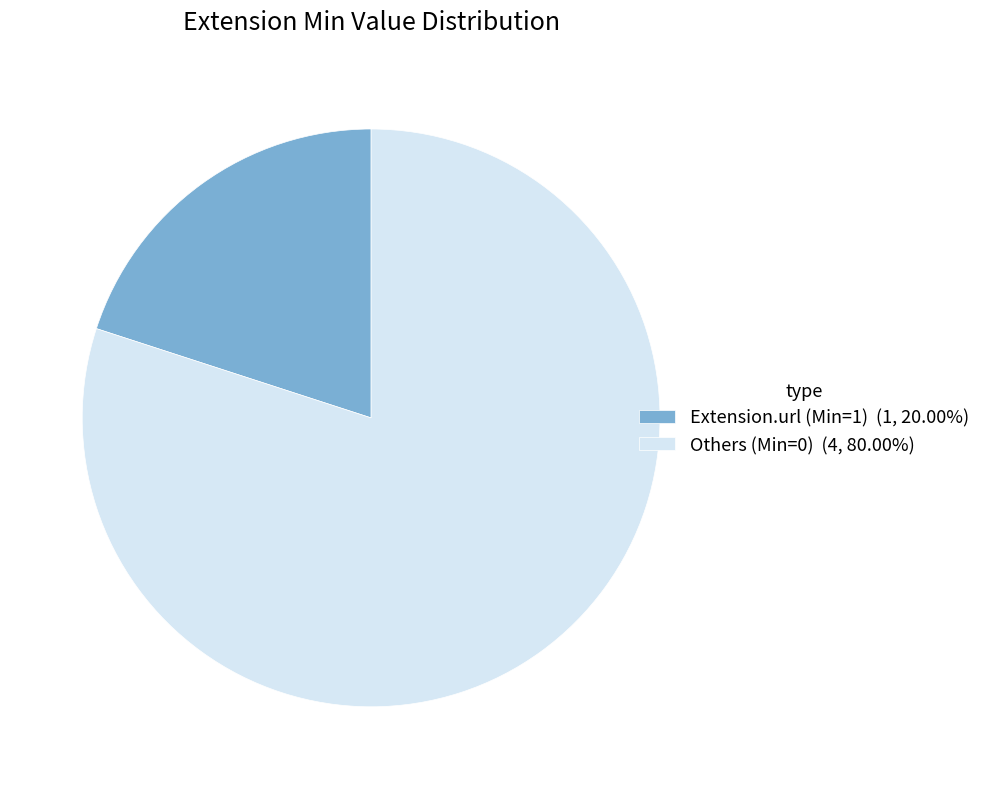

Does any single category account for the majority?

Yes